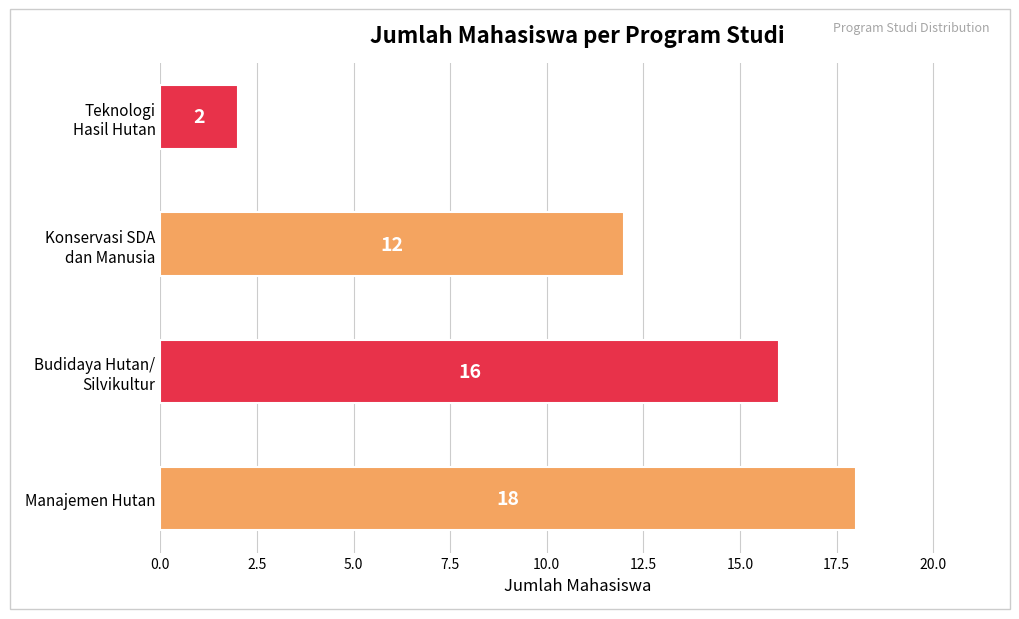

Count the values in the range 12 to 18.

3